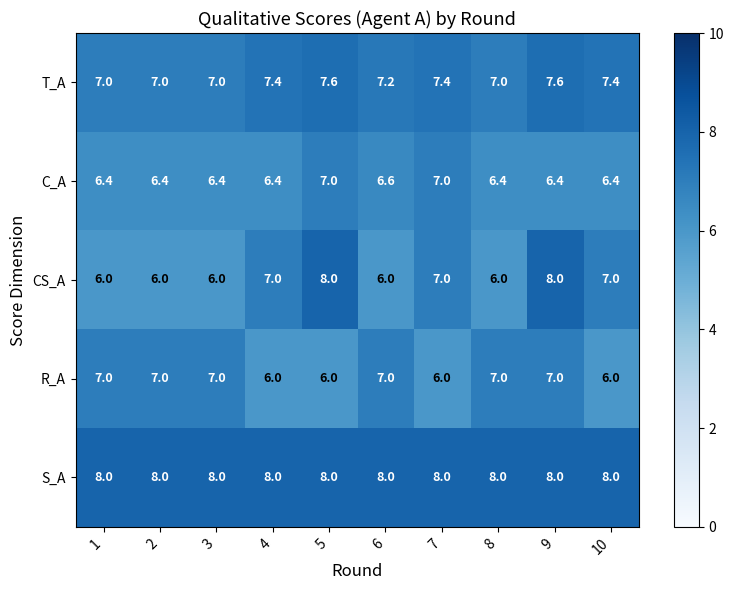

What is the lowest value of the S_A series?

8.0